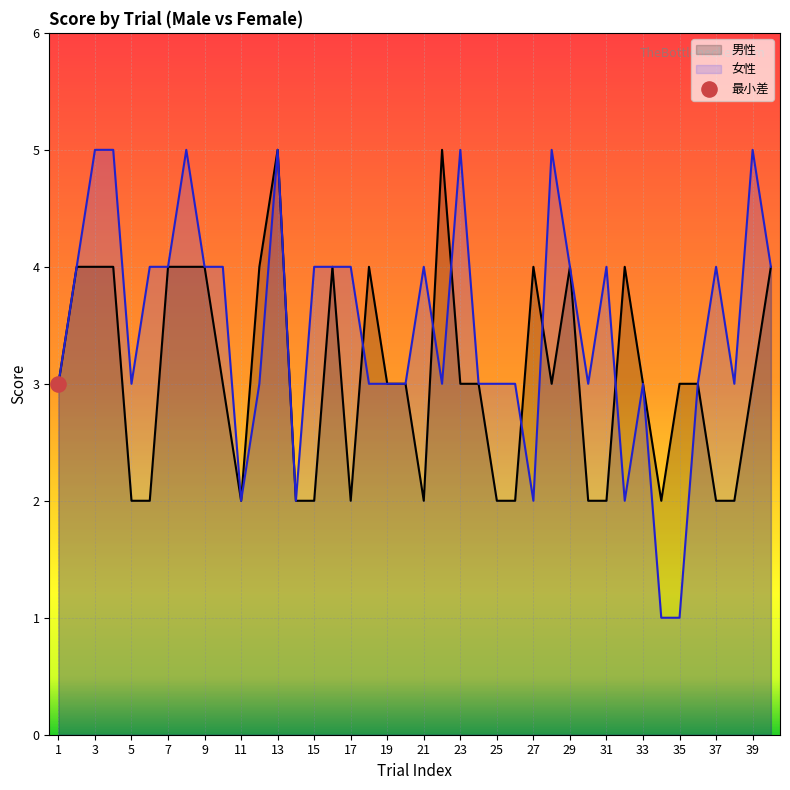

What are all the series names shown in the legend?

男性, 女性